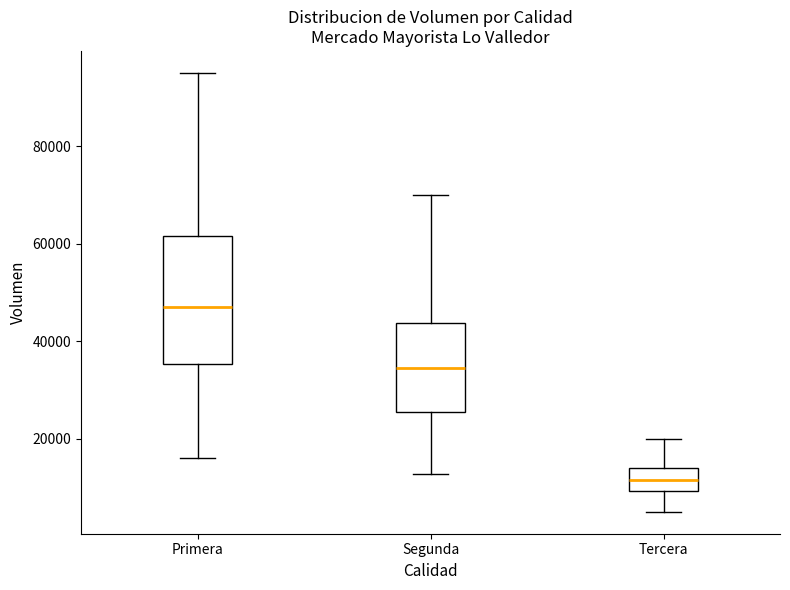

Where is the lower edge of the box for Primera on the y-axis? The values are not printed on the chart, so give them approximately, as read against the axis.

36000